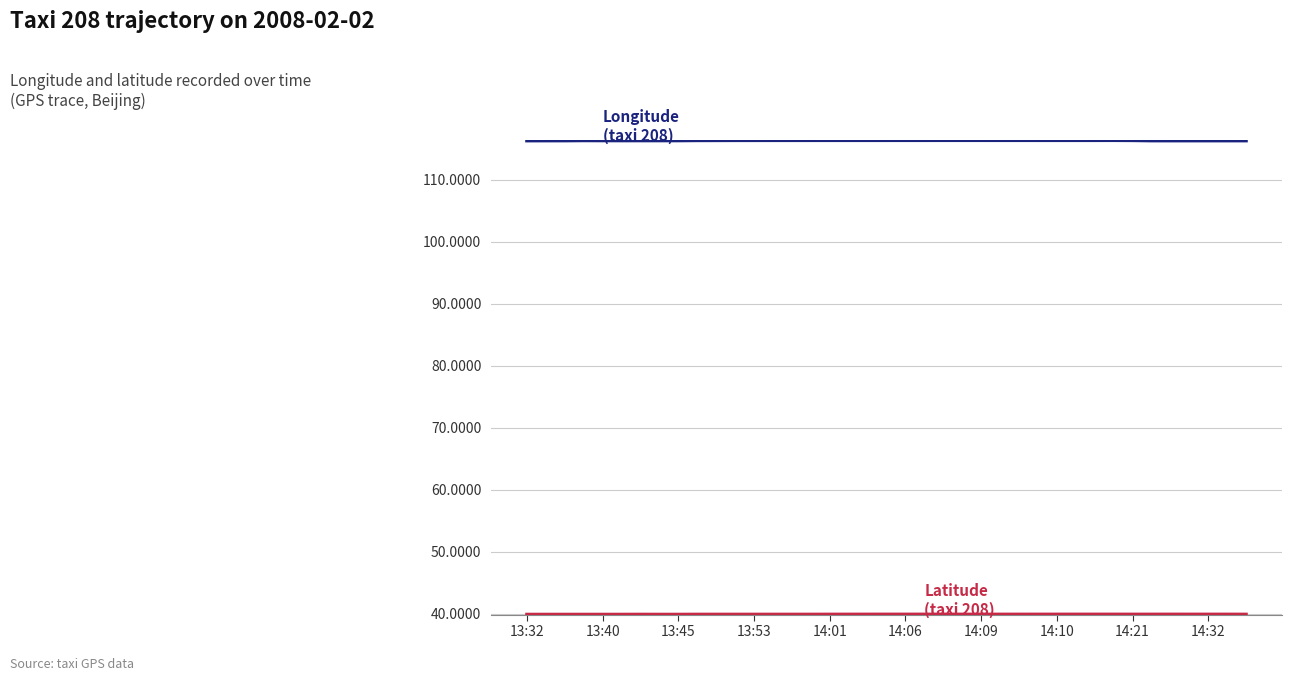

What is the minimum value shown in the chart?

39.9